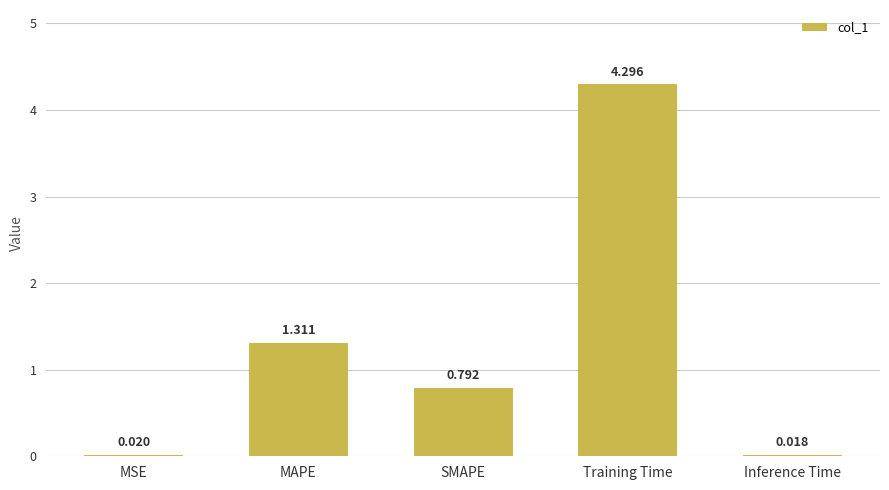

At which label is the value closest to 2?

MAPE